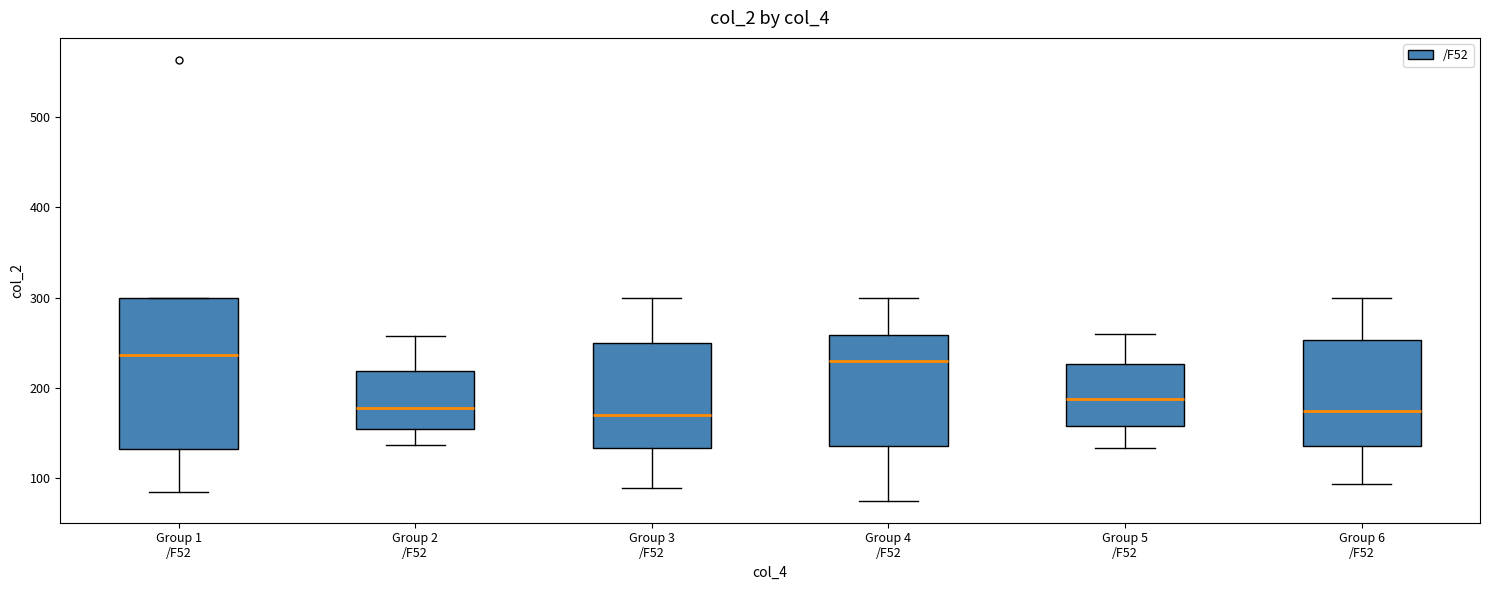

Reading left to right, transcribe this box plot: for each box, give where its median line is, the range the box spans, and where its two whiskers end, as read against the y-axis. The values are not printed on the chart, so give them approximately, as read against the axis.

Group 1 /F52: median 240, box 130 to 300, whiskers 80 to 300
Group 2 /F52: median 180, box 150 to 220, whiskers 140 to 260
Group 3 /F52: median 170, box 130 to 250, whiskers 90 to 300
Group 4 /F52: median 230, box 140 to 260, whiskers 80 to 300
Group 5 /F52: median 190, box 160 to 230, whiskers 130 to 260
Group 6 /F52: median 170, box 140 to 250, whiskers 90 to 300